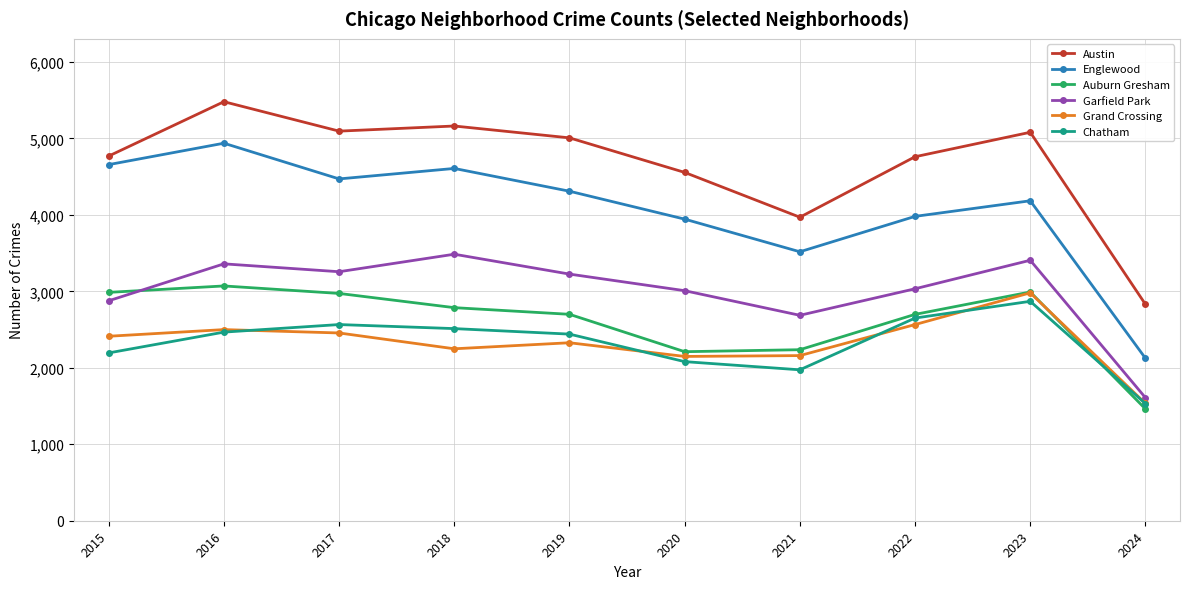

The Grand Crossing series shows 1533 at 2023. True or false?

False